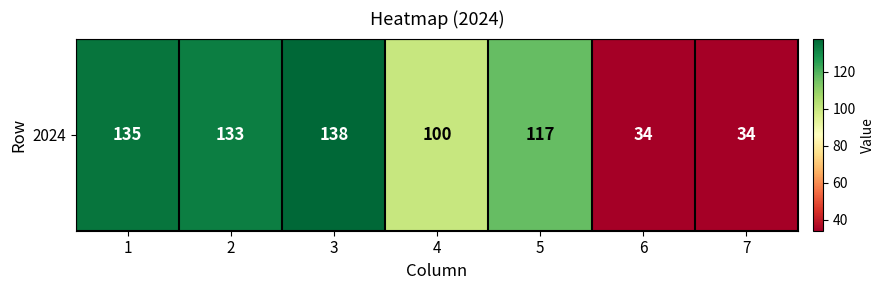

Reading left to right, list all the values displayed in this chart.

1=135	2=133	3=138	4=100	5=117	6=34	7=34